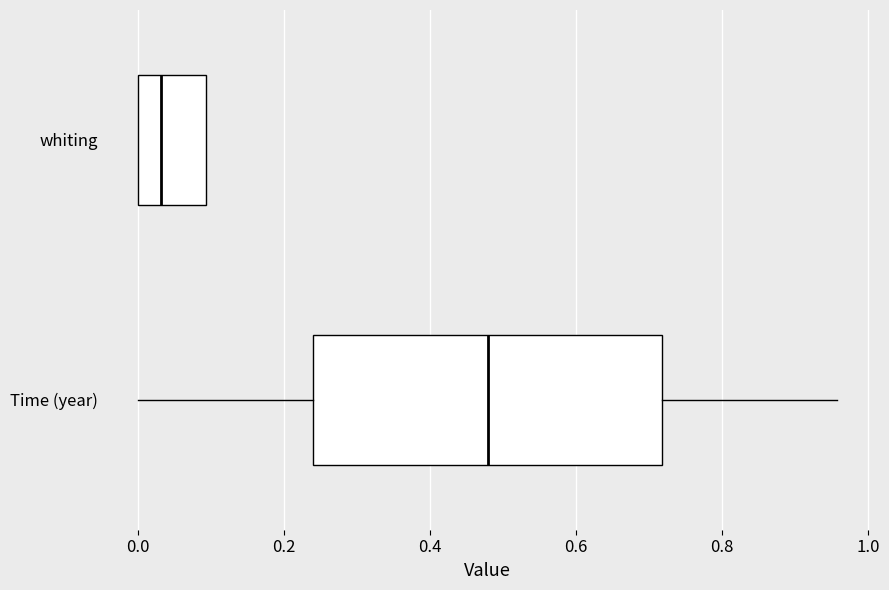

Which box is the widest, from its left edge to its right edge?

Time (year)